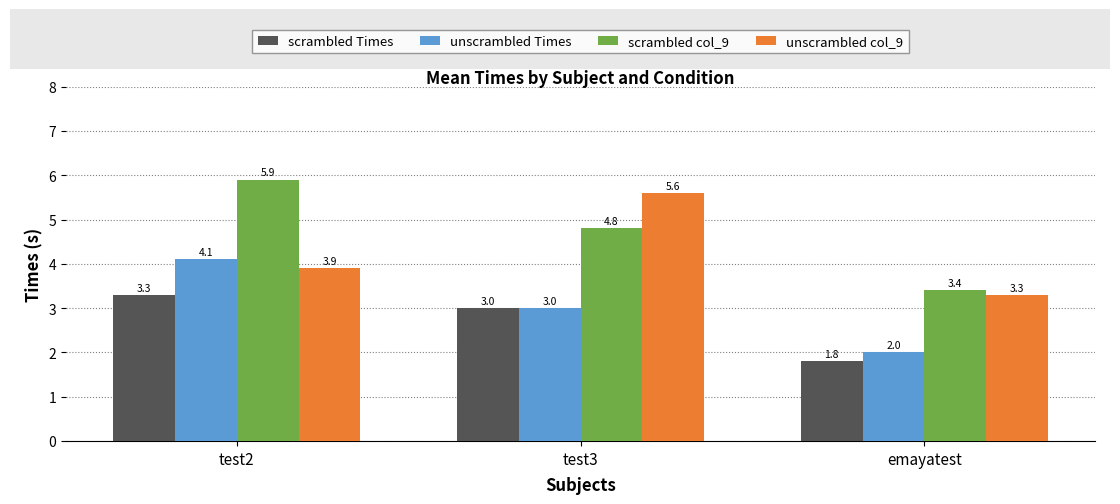

Which series has the widest spread of values?

scrambled col_9